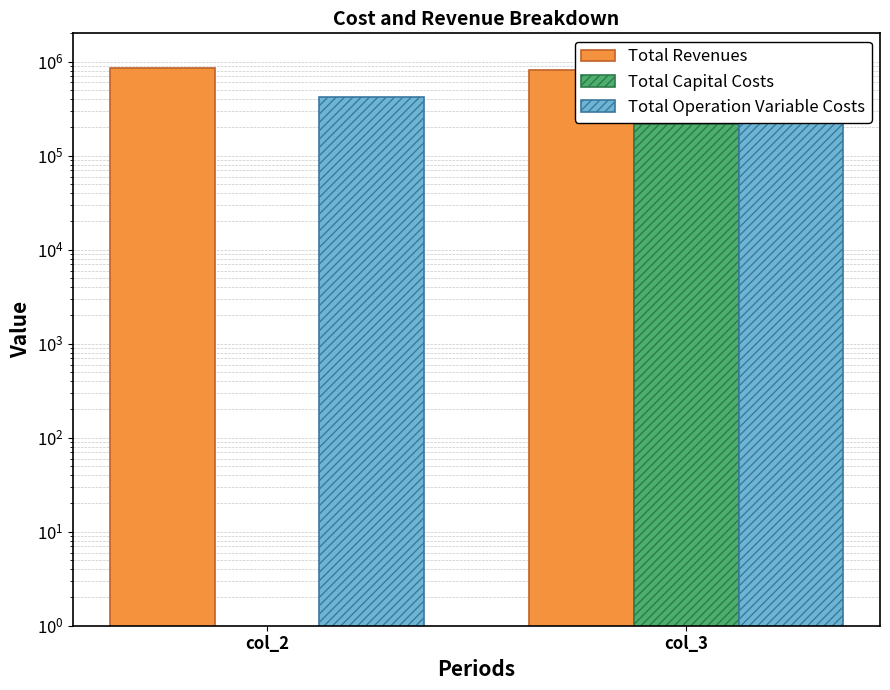

How many categories are shown in the chart?

2